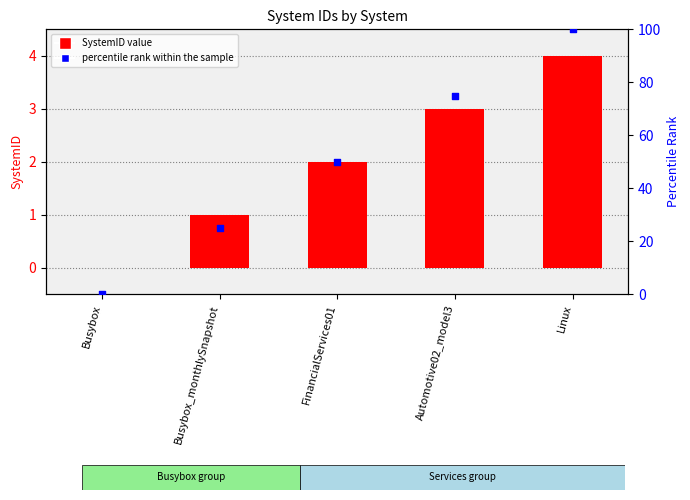

At which category is the sum across all series the highest?

Linux